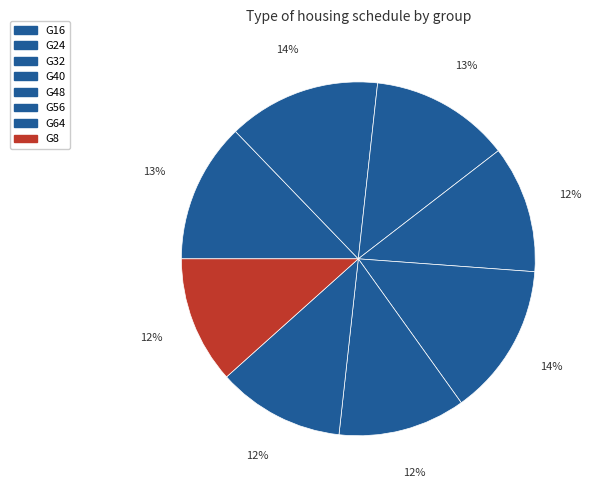

Which category has the biggest portion of the pie?

G48